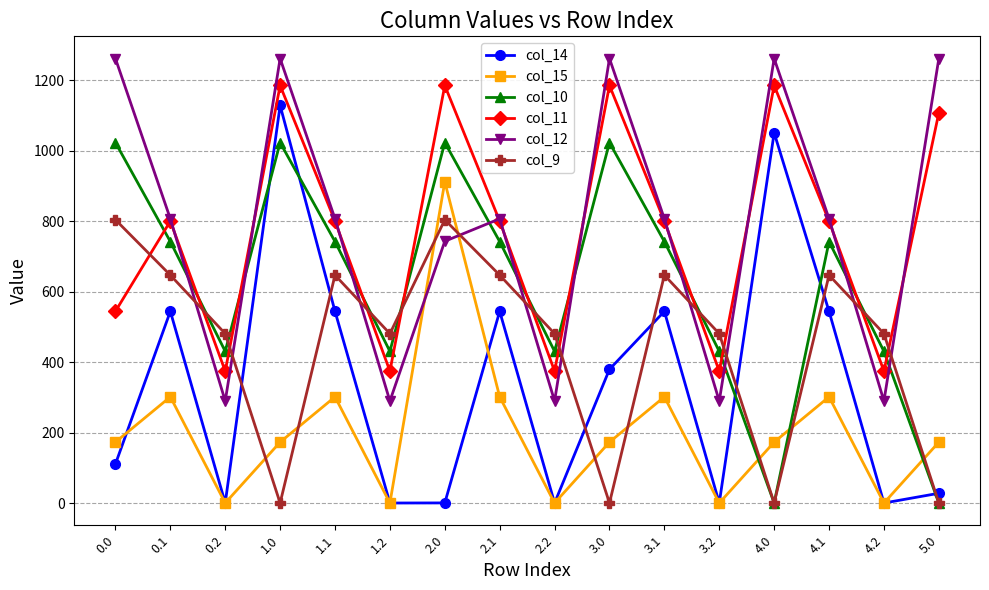

What are all the series names shown in the legend?

col_14, col_15, col_10, col_11, col_12, col_9